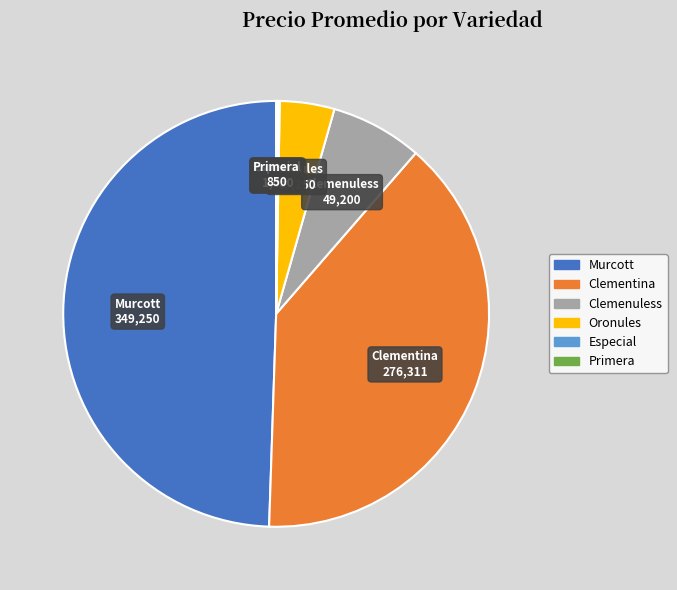

Approximately how many times larger is the value at Oronules compared to Clemenuless?

0.6